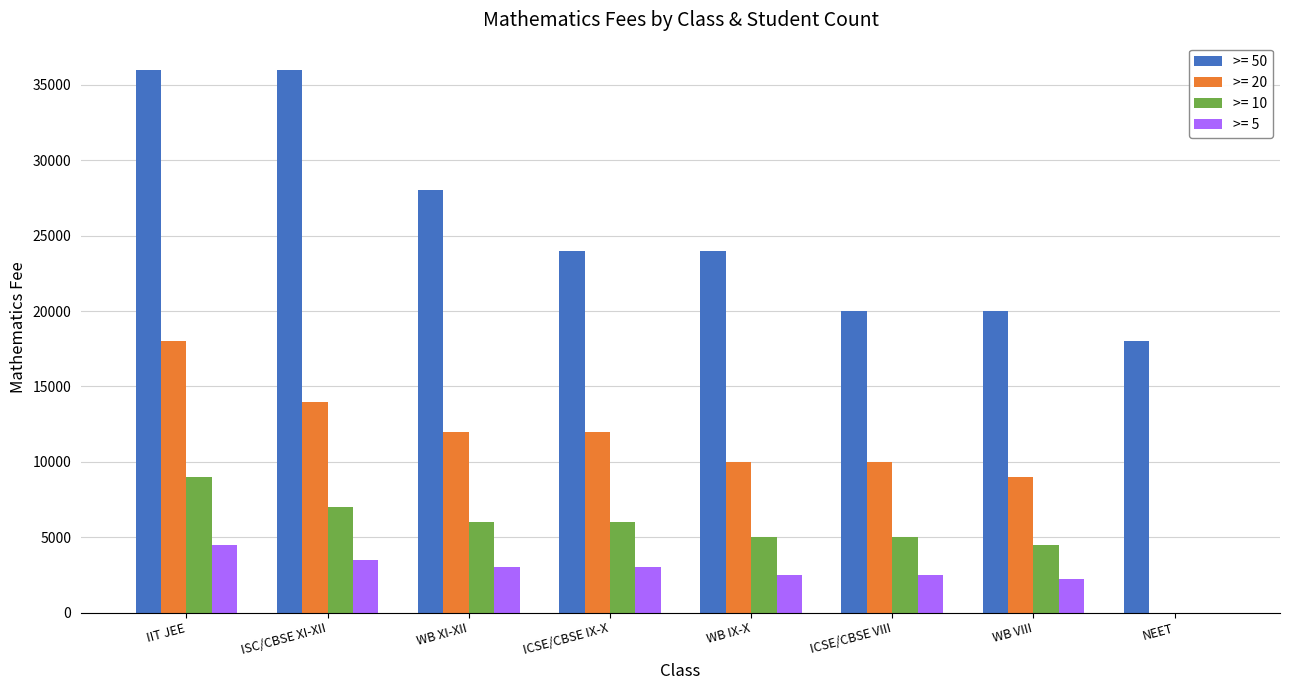

Between IIT JEE and WB VIII, which series saw the biggest shift?

>= 50